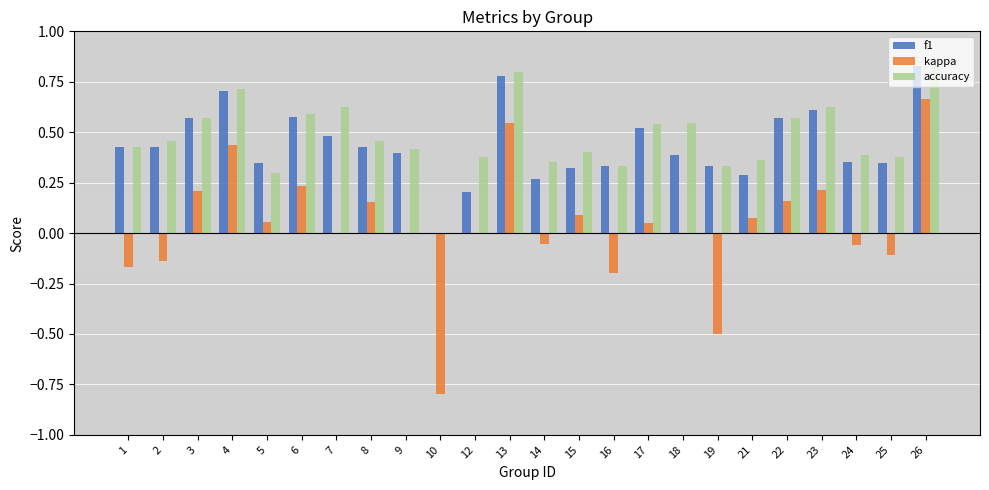

What is the sum of all f1 values?

10.5